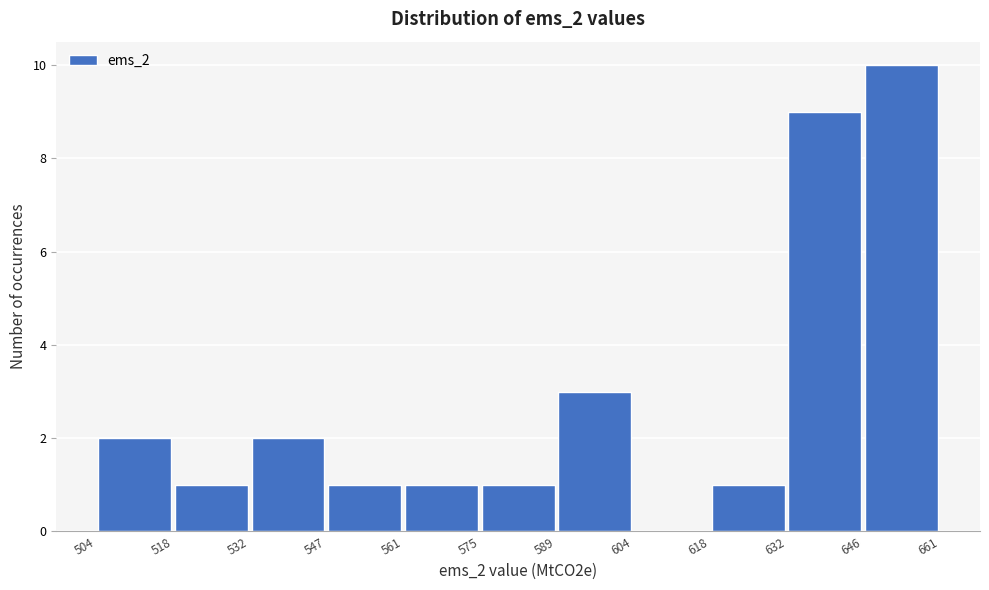

Reading left to right, transcribe this chart: for each bar, give the range it covers on the x-axis and its height. The values are not printed on the chart, so give them approximately, as read against the axis.

504 to 518: 2
518 to 532: 1
532 to 547: 2
547 to 561: 1
561 to 575: 1
575 to 589: 1
589 to 604: 3
604 to 618: 0
618 to 632: 1
632 to 646: 9
646 to 661: 10